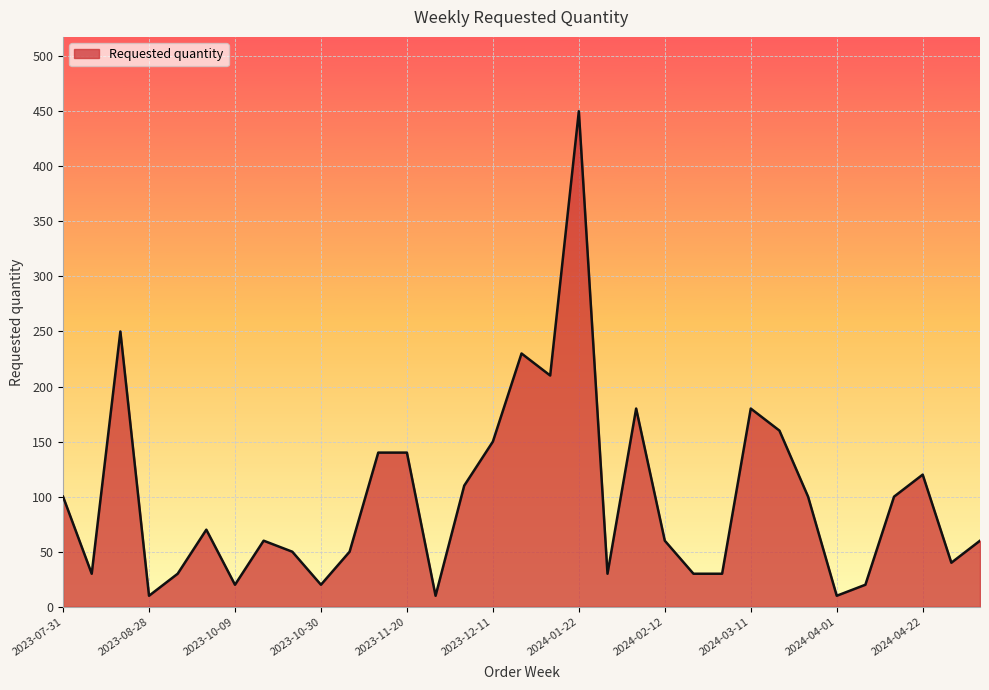

What is the difference between the maximum and minimum values?

440